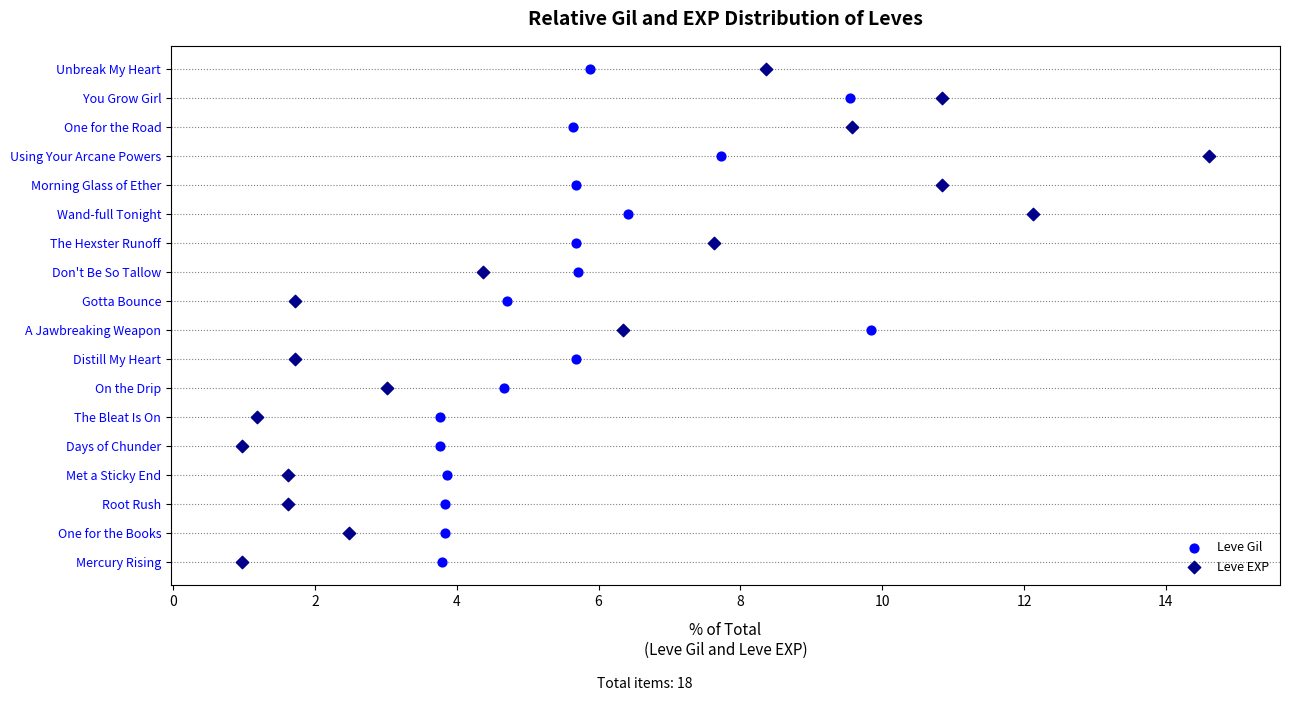

Is the value of Leve Gil at 12 greater than the value of Leve EXP at 12?

No